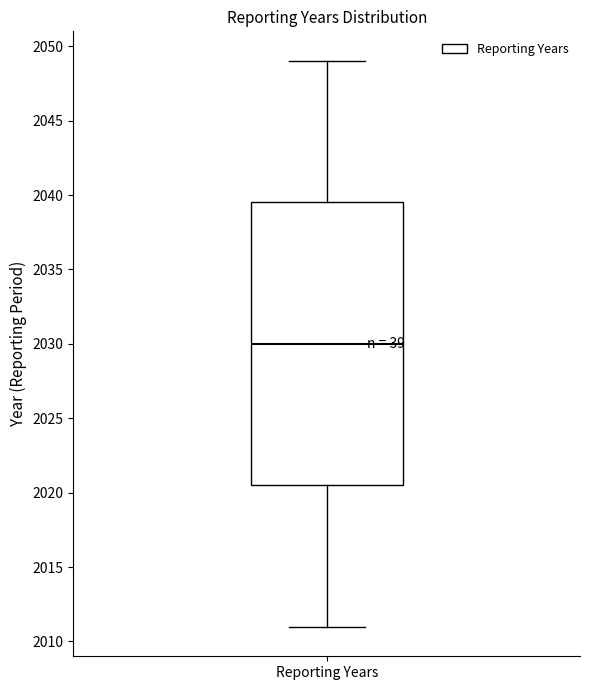

Read this box plot against the y-axis: the position of the median line, the range covered by the box, and the ends of both whiskers. The values are not printed on the chart, so give them approximately, as read against the axis.

median 2030.0, box 2020.5 to 2039.5, whiskers 2011.0 to 2049.0